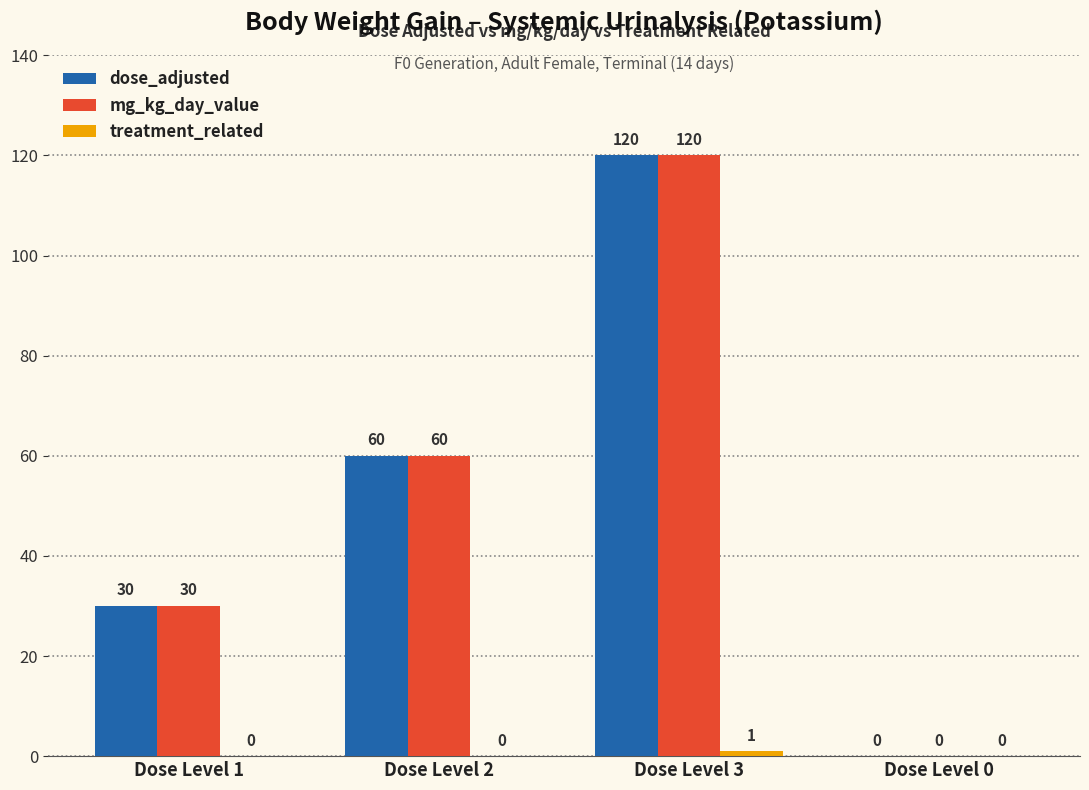

What is the sum of the mg_kg_day_value values at Dose Level 0 and Dose Level 2?

60